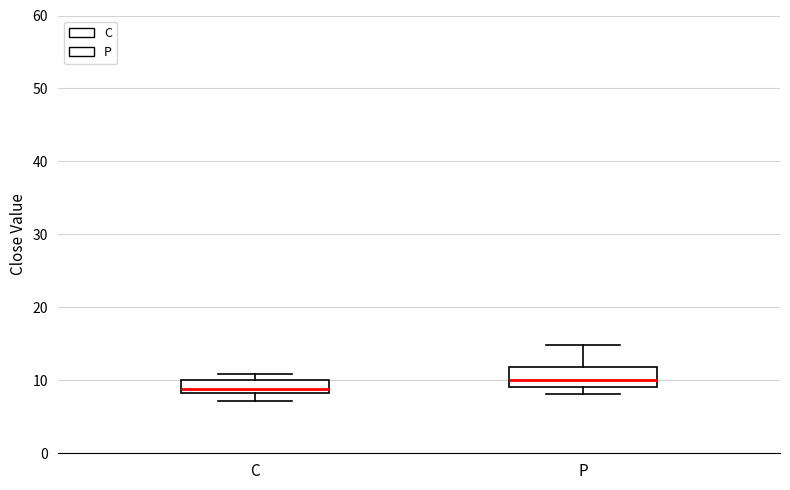

Reading left to right, read every box against the y-axis: the position of its median line, the range the box covers, and the ends of its whiskers. The values are not printed on the chart, so give them approximately, as read against the axis.

C: median 9, box 8 to 10, whiskers 7 to 11
P: median 10, box 9 to 12, whiskers 8 to 15